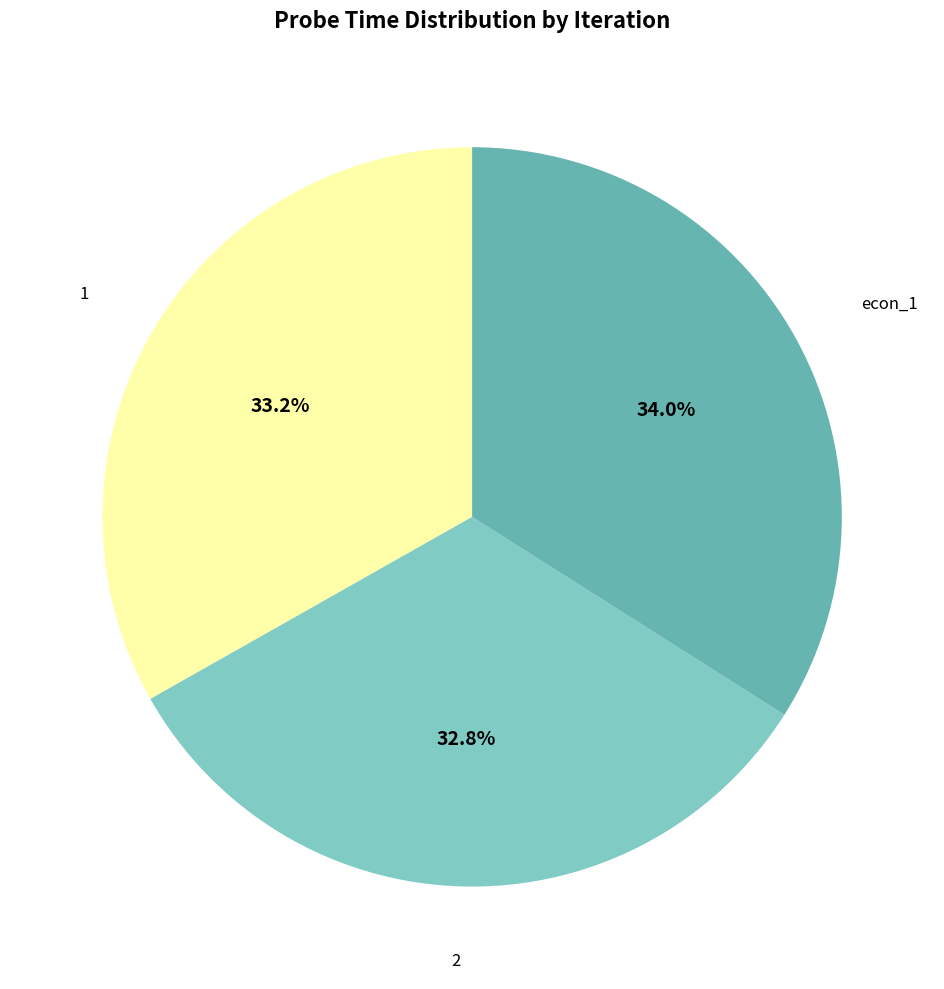

Is 1 the majority of the pie?

No